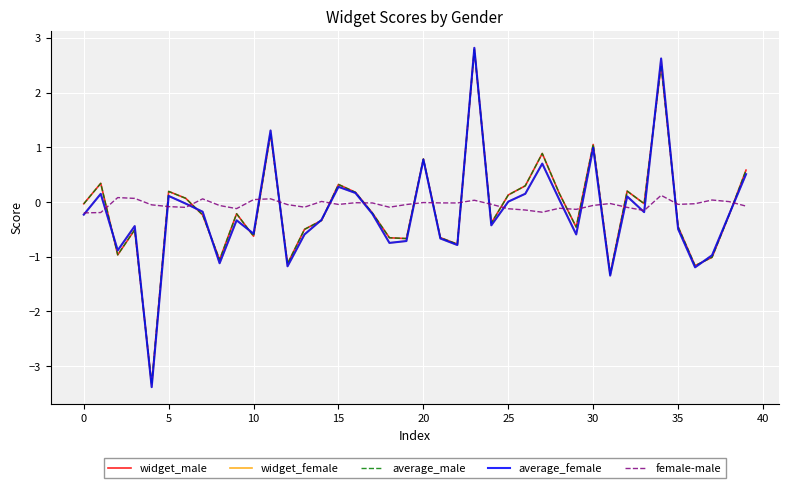

After their last crossing, which series has the higher values: average_male or female-male?

average_male